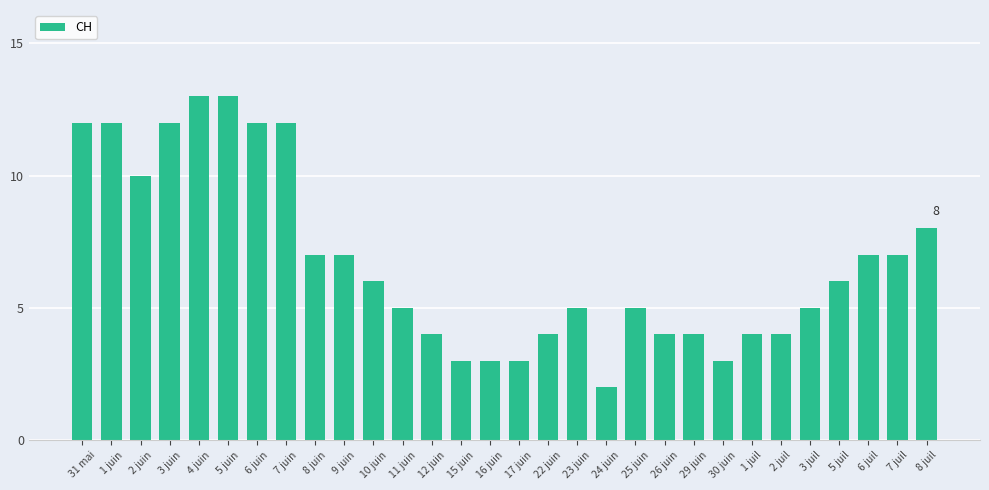

What is the label of the 15th bar from the left?

16 juin